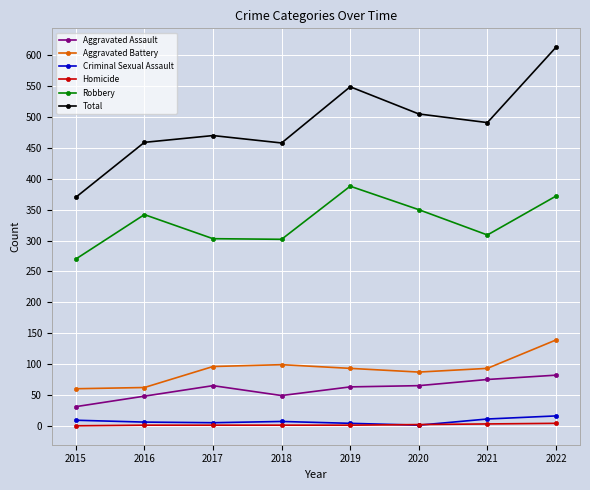

What is the difference between the maximum and minimum values in the Homicide series?

4